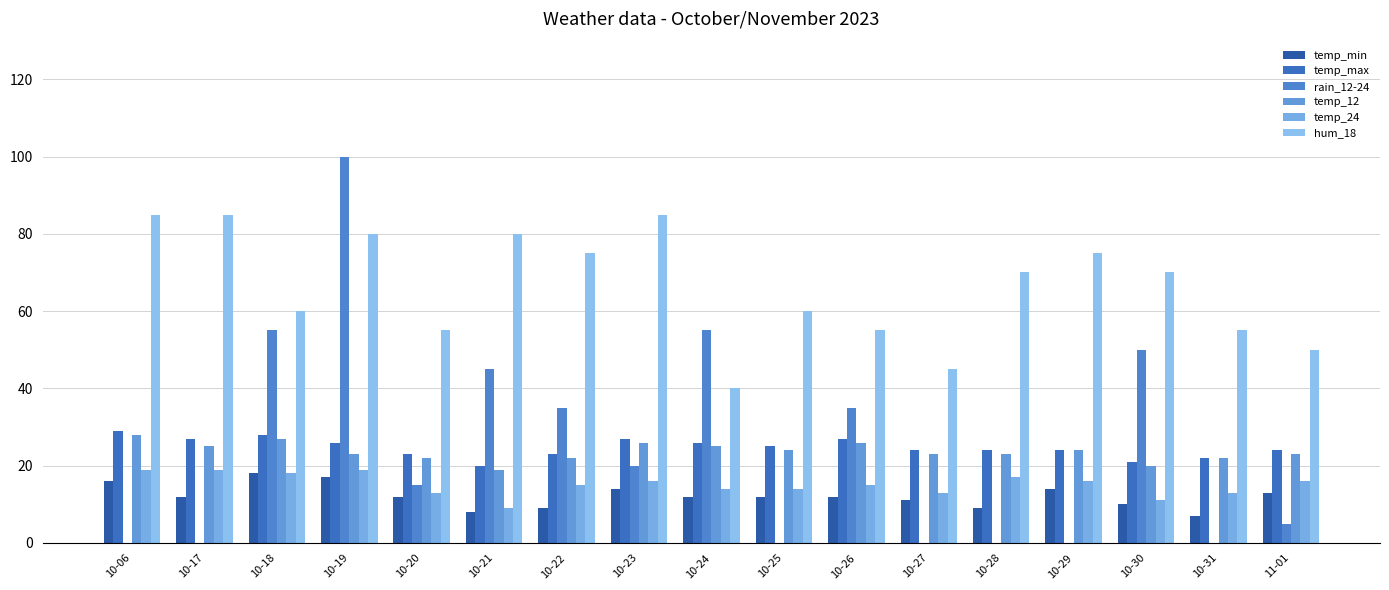

What is the label of the 16th bar from the right?

10-17